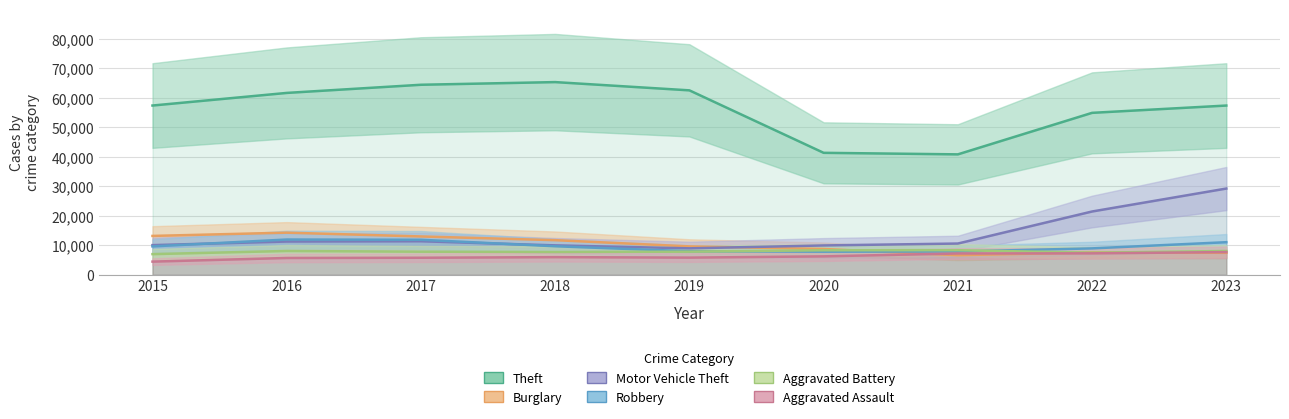

How many interior local valleys does the Burglary series have?

1